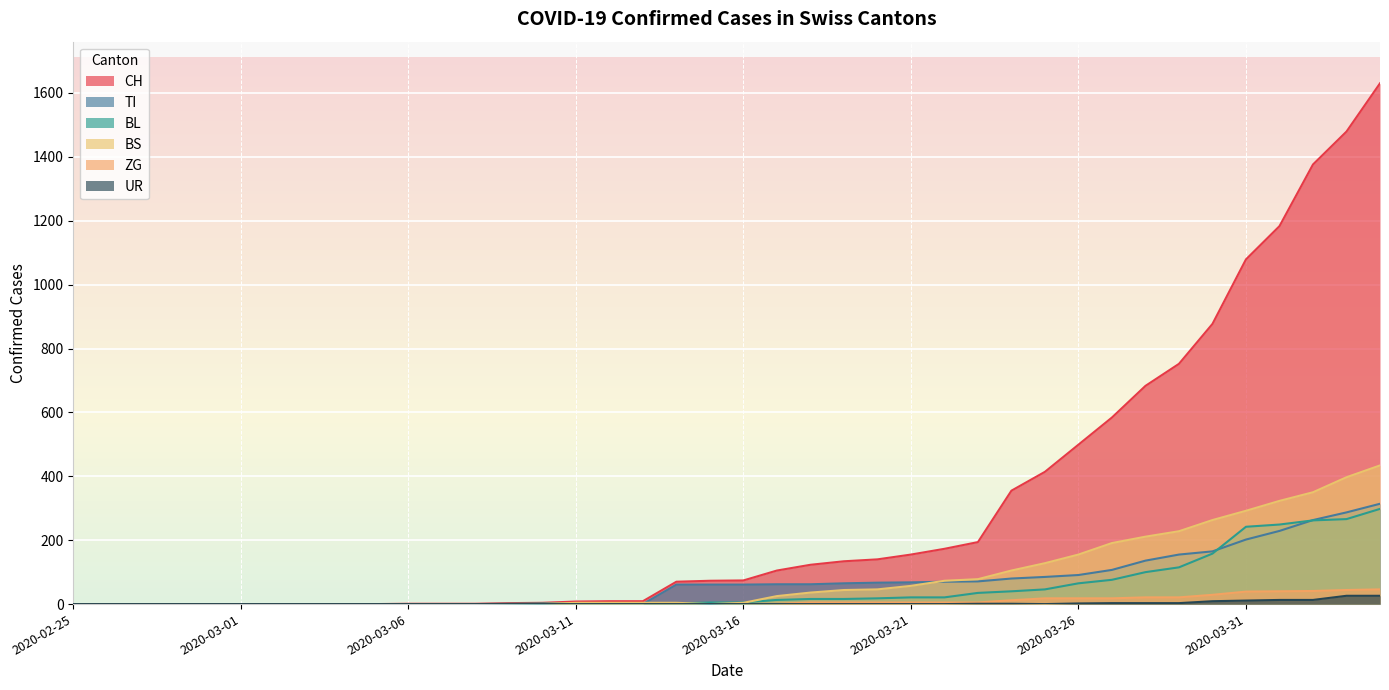

How many distinct data groups are displayed?

6